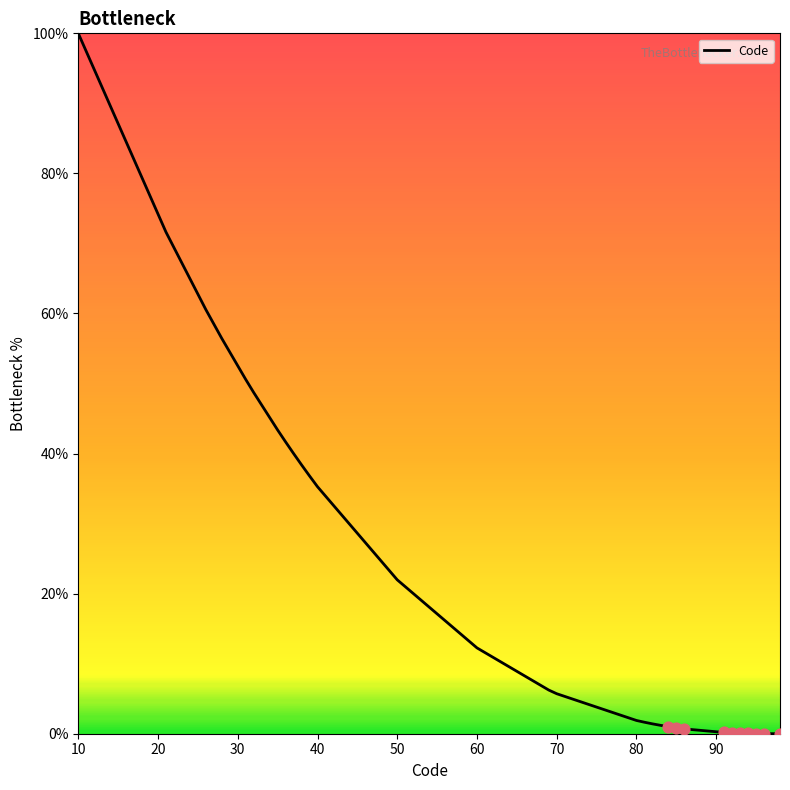

How many lines are shown in the chart?

1